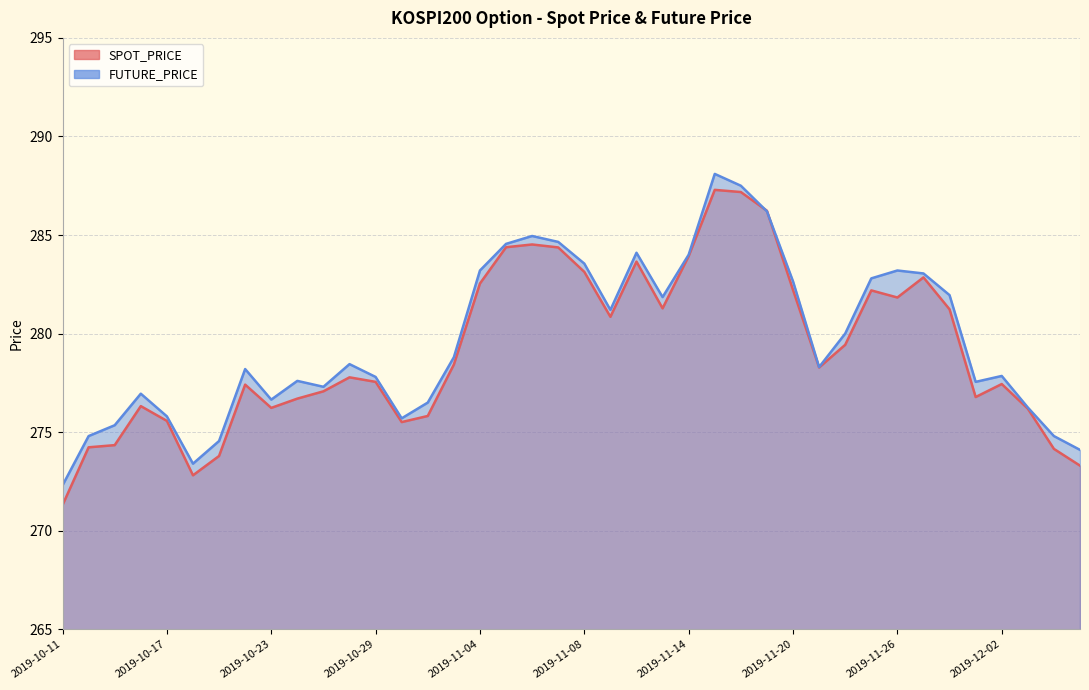

At which category does SPOT_PRICE reach its first local peak?

2019-10-16